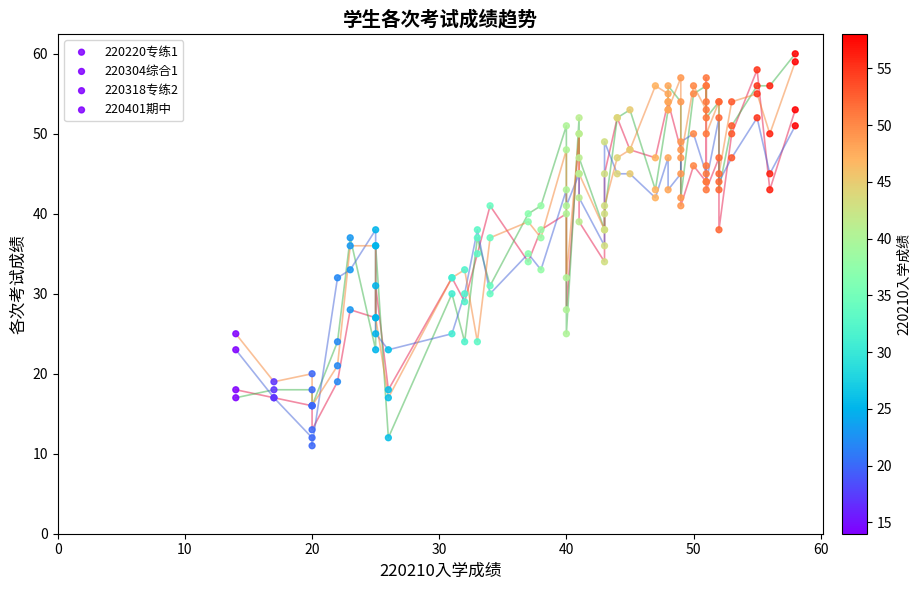

Which series has the largest Y range (max minus min)?

220304综合1